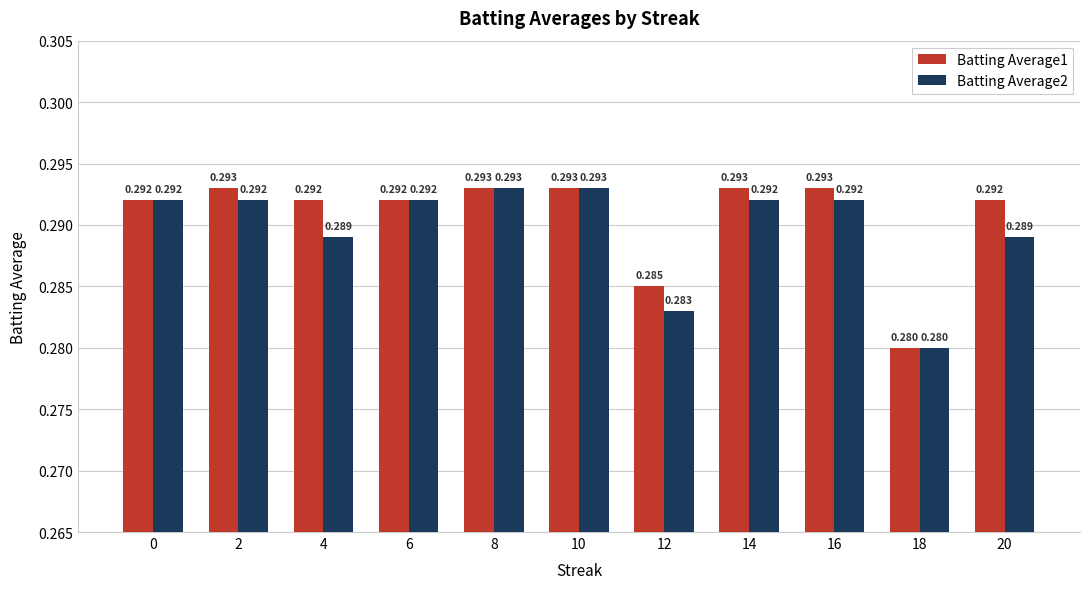

What are all the series names shown in the legend?

Batting Average1, Batting Average2